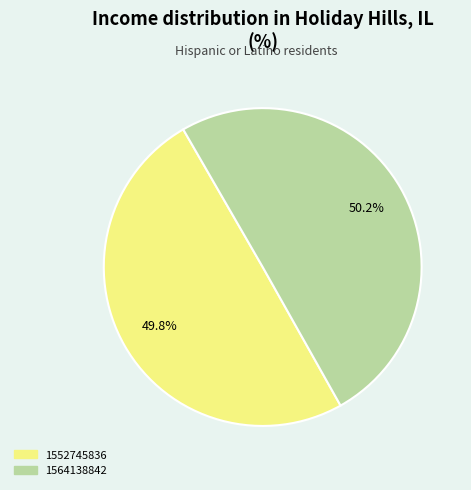

To the nearest percent, what percentage of the pie is 1564138842?

50%